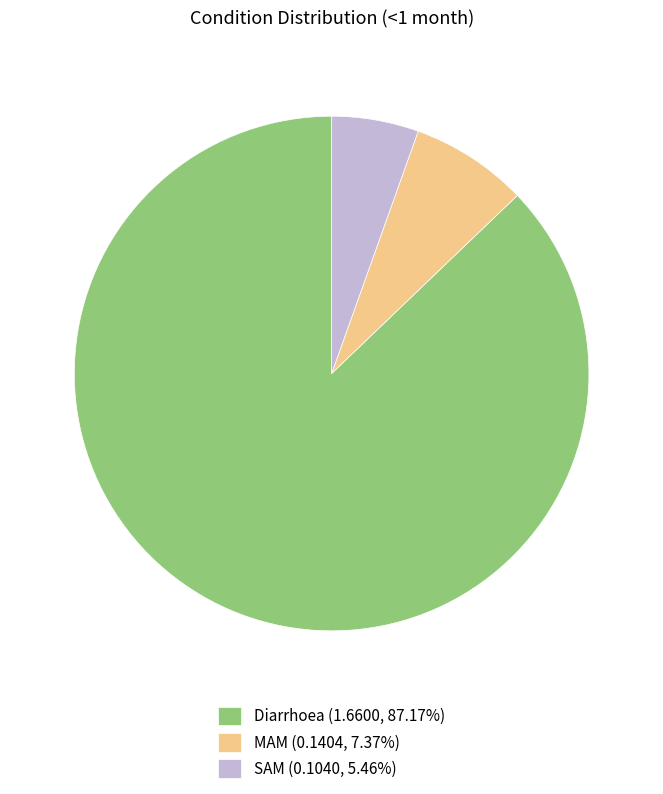

Does any single category account for the majority?

Yes